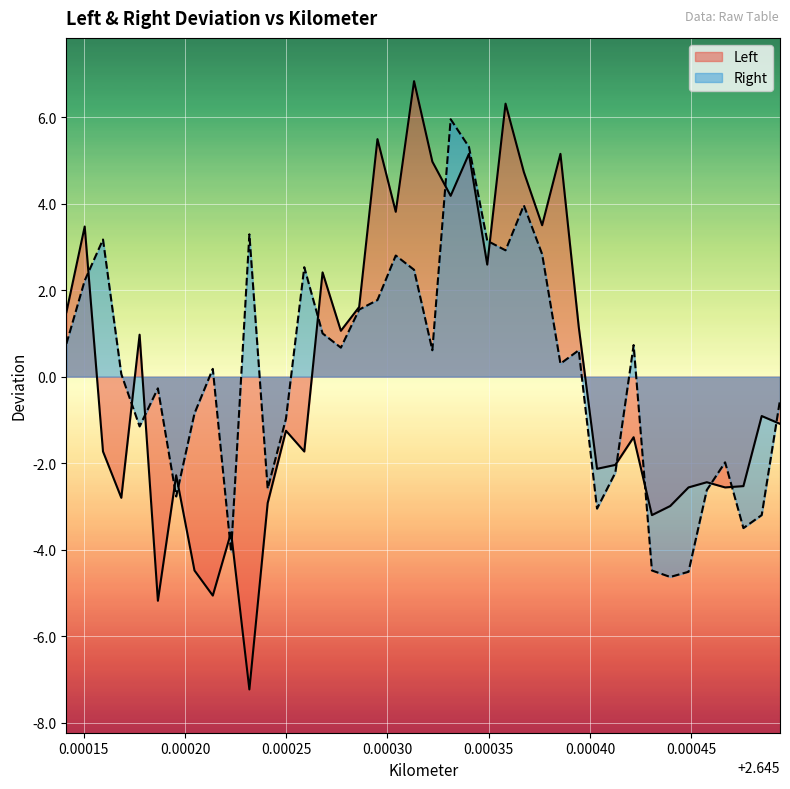

How many distinct data groups are displayed?

2